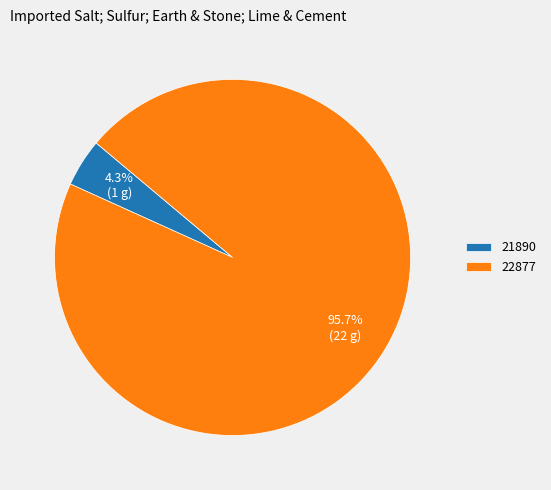

Does any single category account for the majority?

Yes